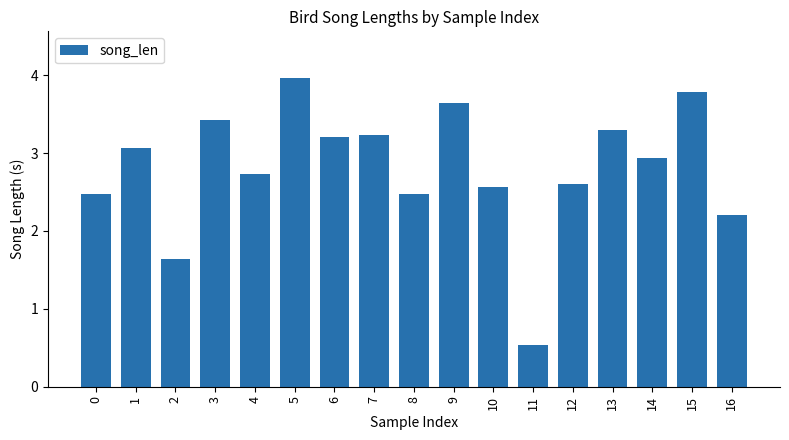

Where is the data nearest to the value 2?

16